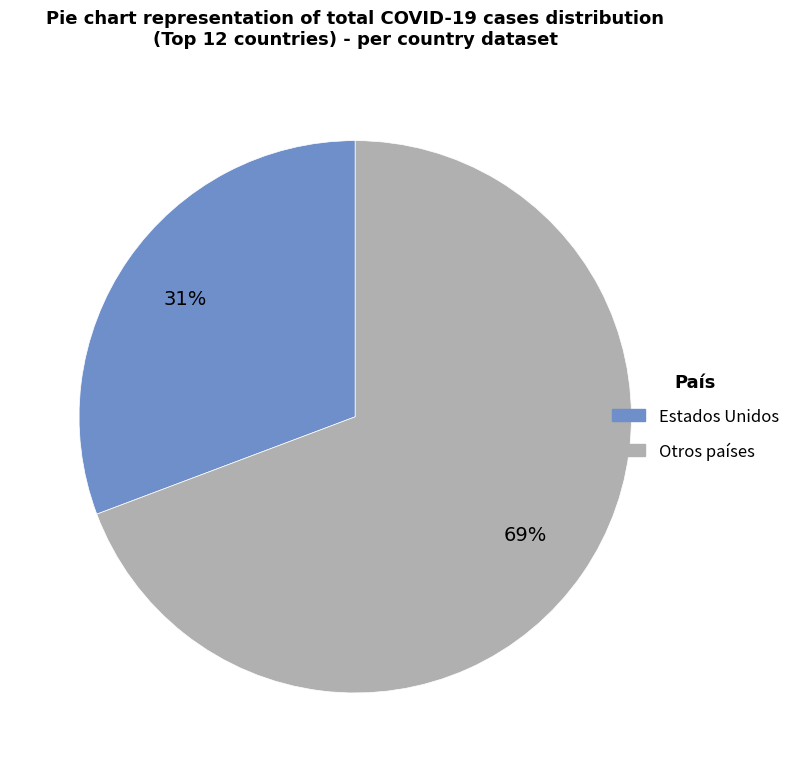

To the nearest percent, what is the average slice percentage?

50%